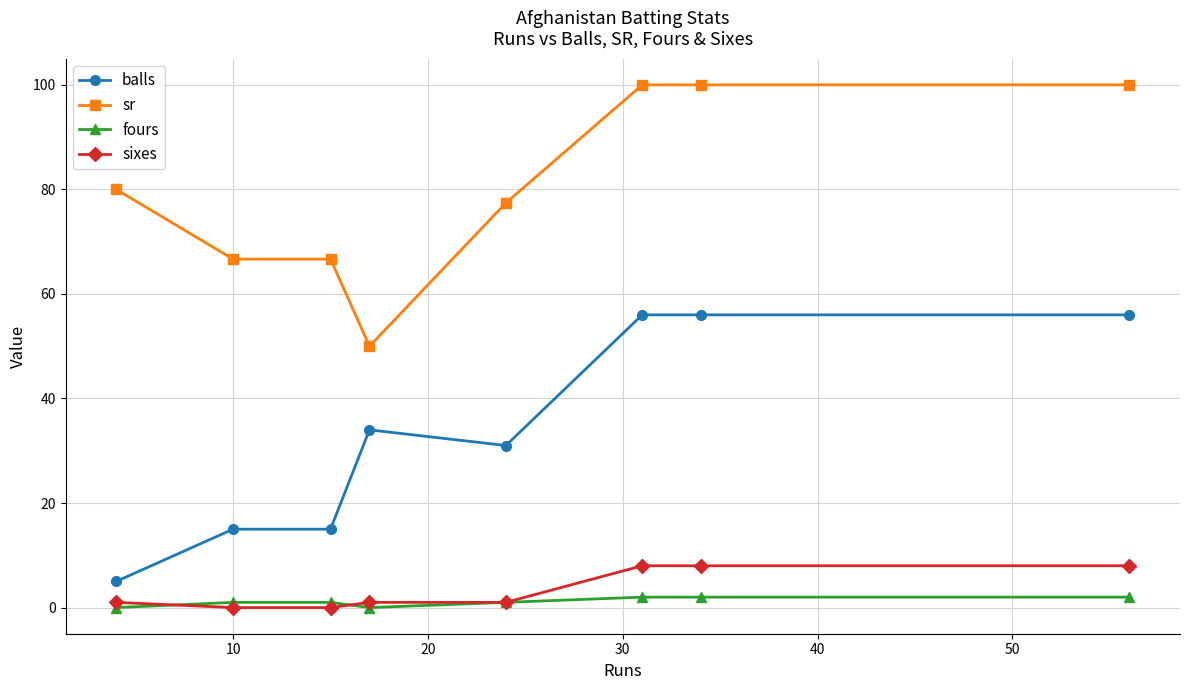

Reading left to right, extract all data points from this chart.

balls: 5.0	15.0	15.0	34.0	31.0	56.0	56.0	56.0
sr: 80.0	66.7	66.7	50.0	77.4	100.0	100.0	100.0
fours: 0.0	1.0	1.0	0.0	1.0	2.0	2.0	2.0
sixes: 1.0	0.0	0.0	1.0	1.0	8.0	8.0	8.0